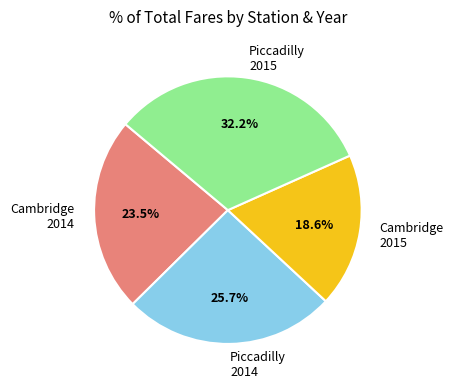

What portion of the pie excludes Cambridge 2014?

76.5%